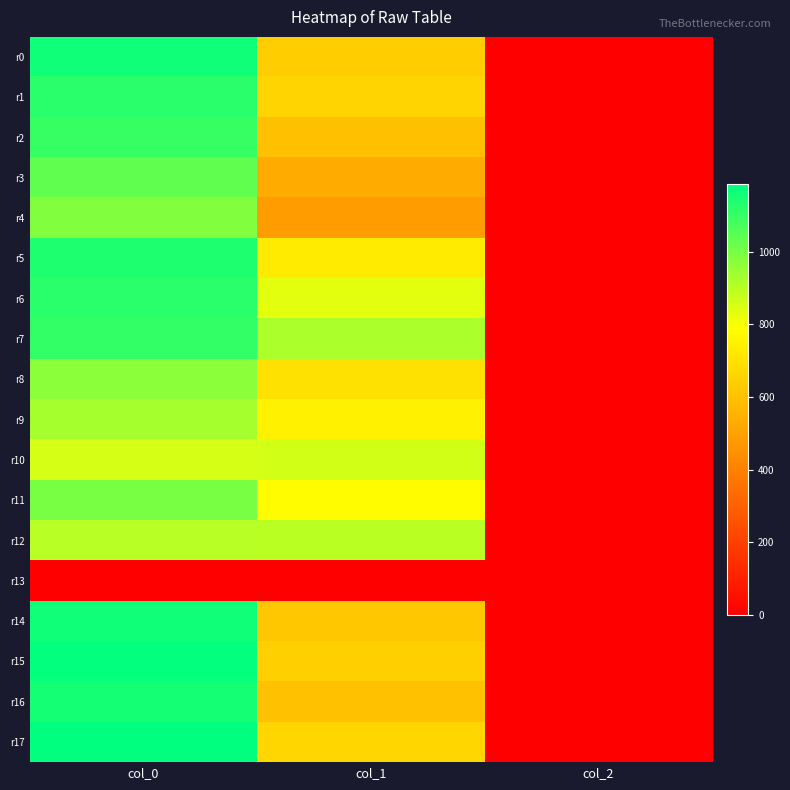

What is the maximum value shown in the chart?

1186.7